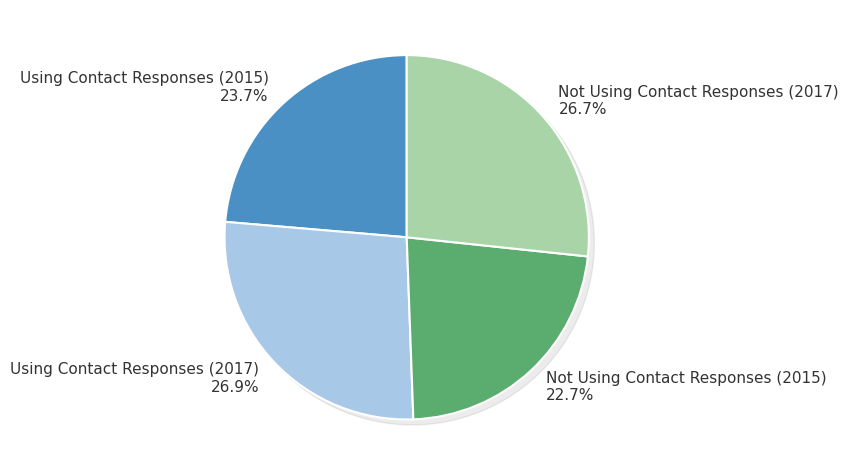

True or false: Not Using Contact Responses (2015) accounts for 23% of the total.

True